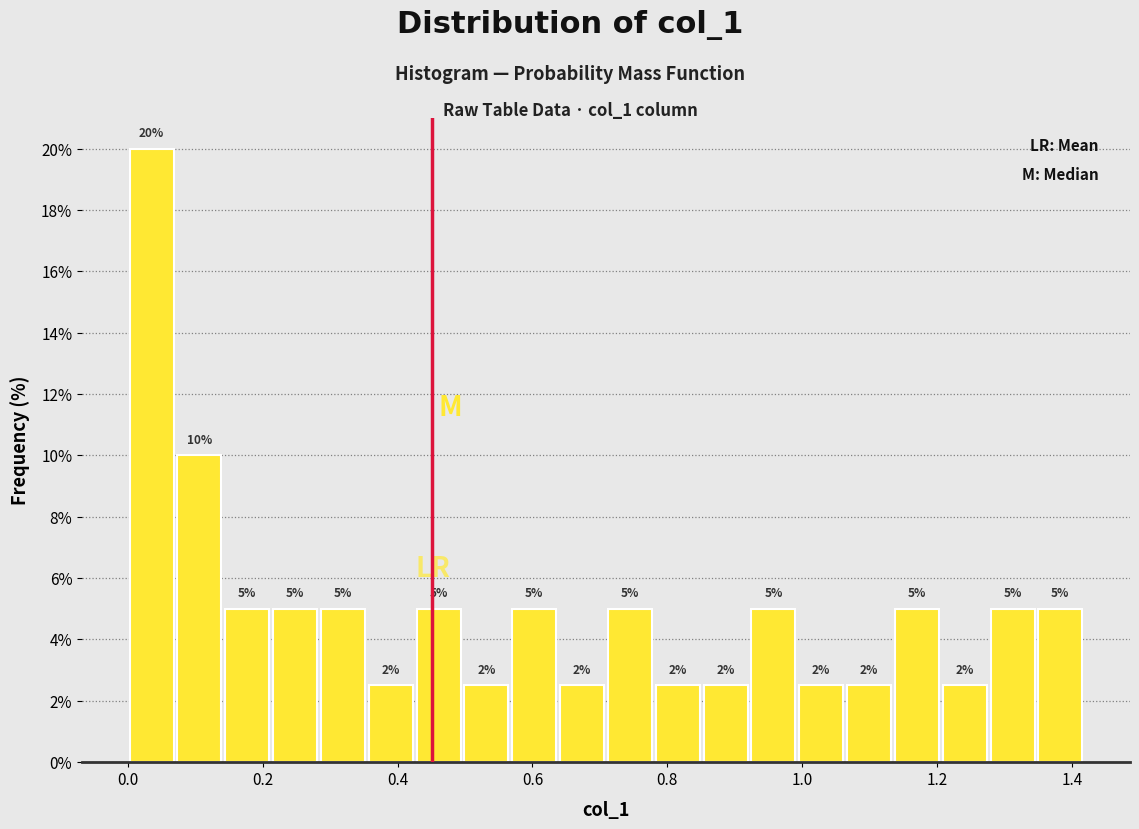

Read against the x-axis, roughly where is the centre of the tallest bar?

0.04